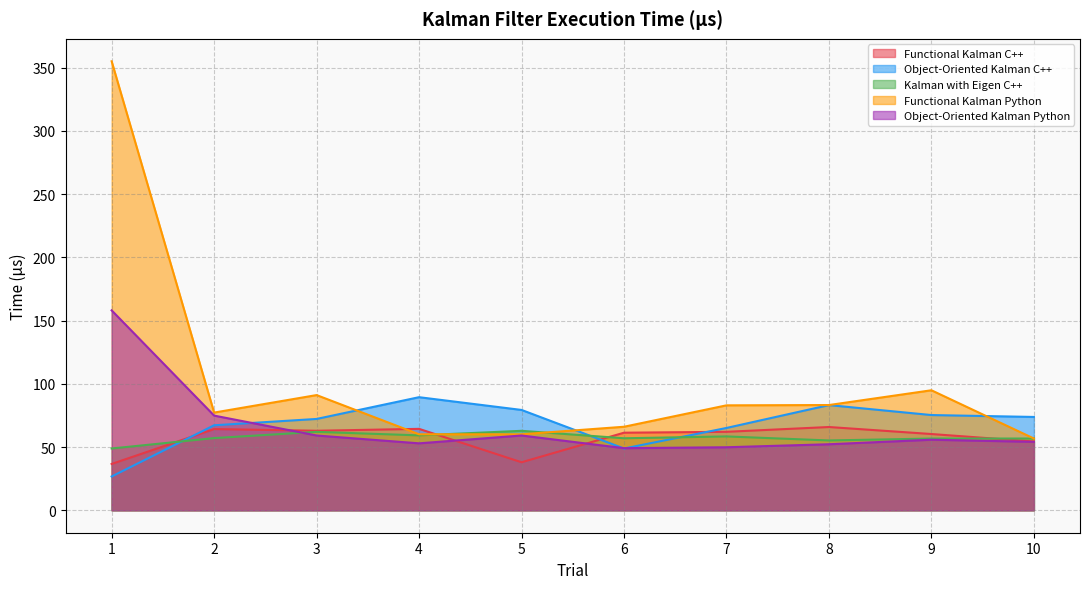

True or false: Functional Kalman C++ and Functional Kalman Python intersect in this chart.

True